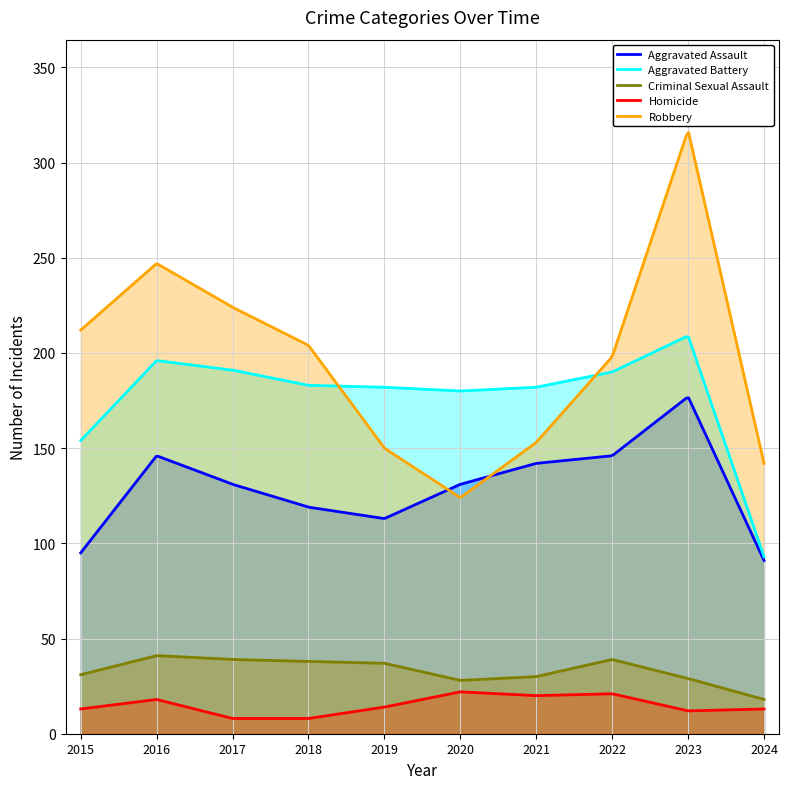

The Aggravated Assault series shows 40 at 2016. True or false?

False